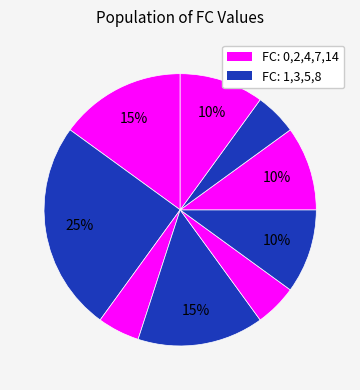

How many segments does this pie chart have?

9